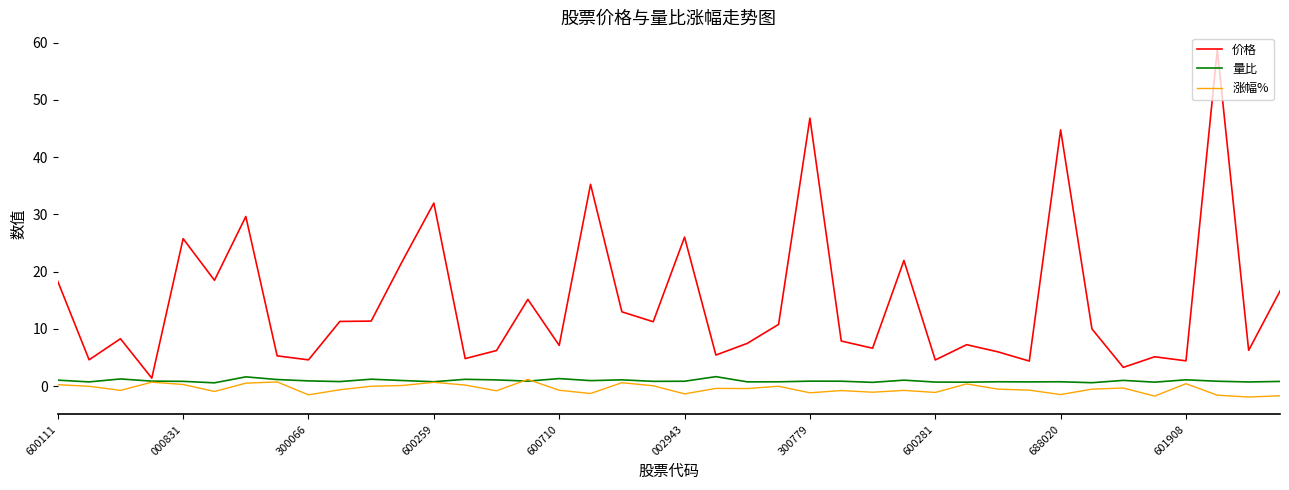

What is the greatest value displayed?

58.8